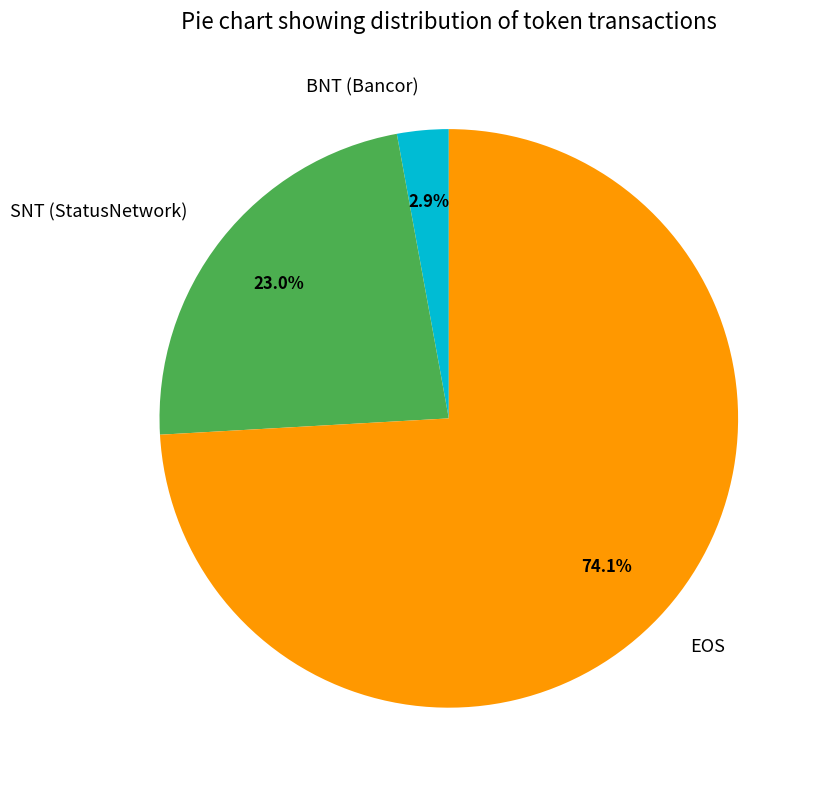

Which has a higher value, SNT (StatusNetwork) or EOS?

EOS